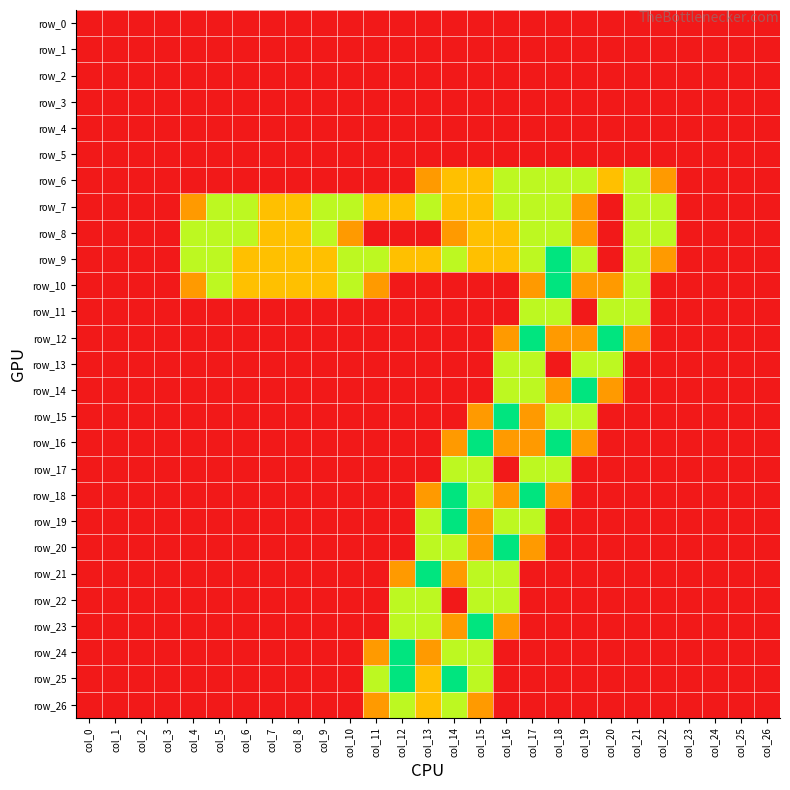

What is the difference between the maximum and minimum values in the row_18 series?

2.0